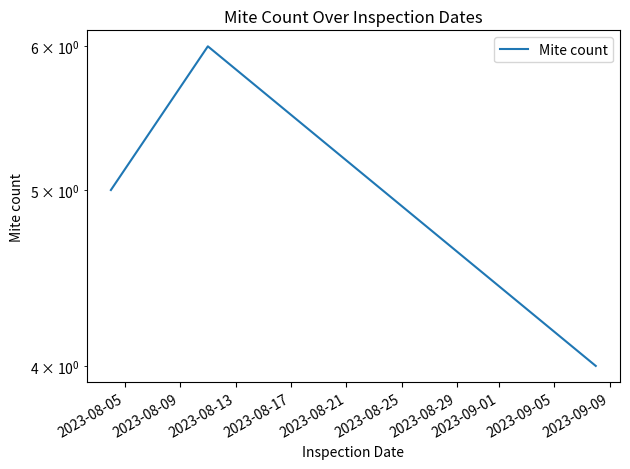

Reading left to right, extract all data points from this chart.

5	6	4